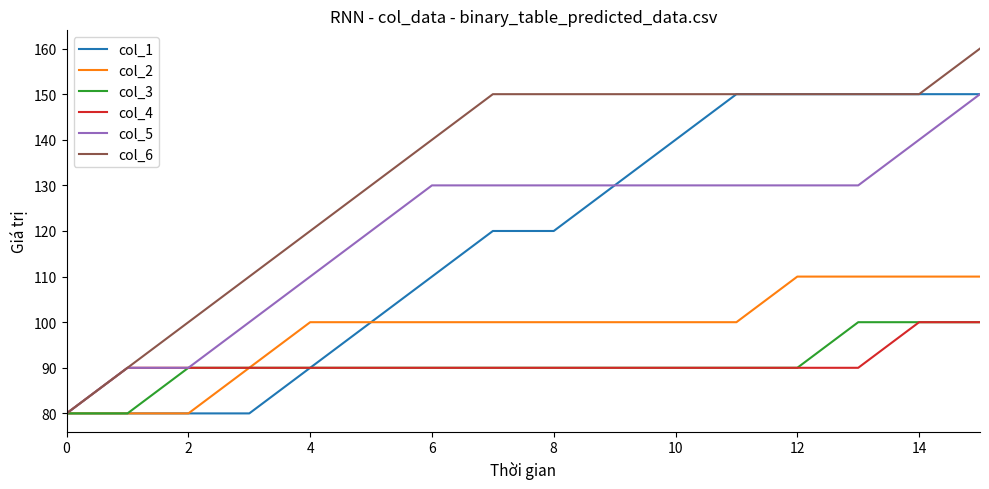

Which series has the largest total across all categories?

col_6